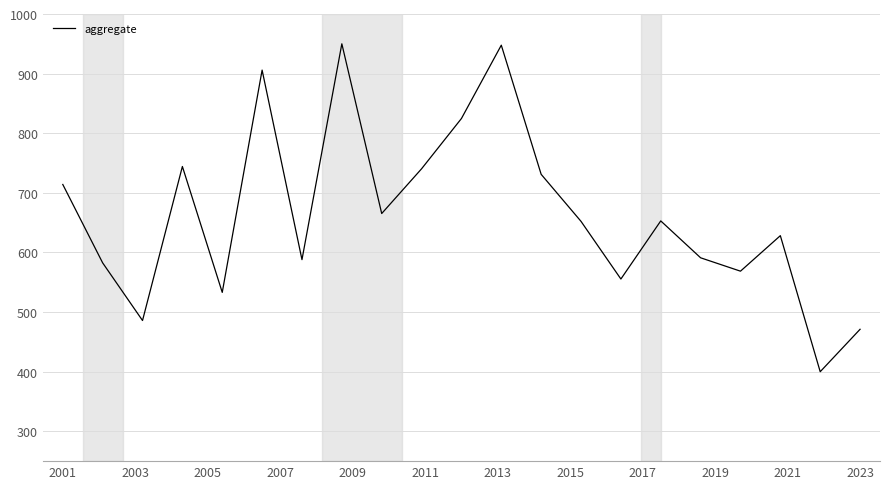

What is the maximum value shown in the chart?

950.0